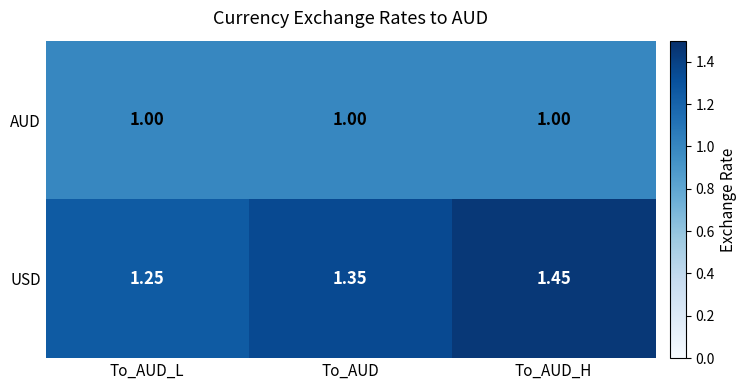

Rank the series at To_AUD_L from lowest to highest value.

AUD, USD